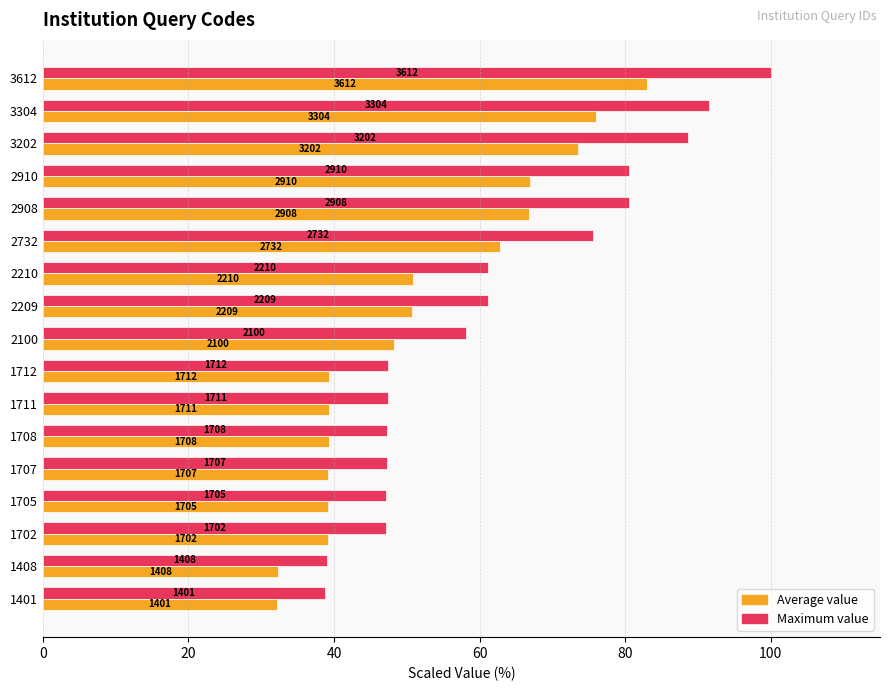

What are all the series names shown in the legend?

Average value, Maximum value